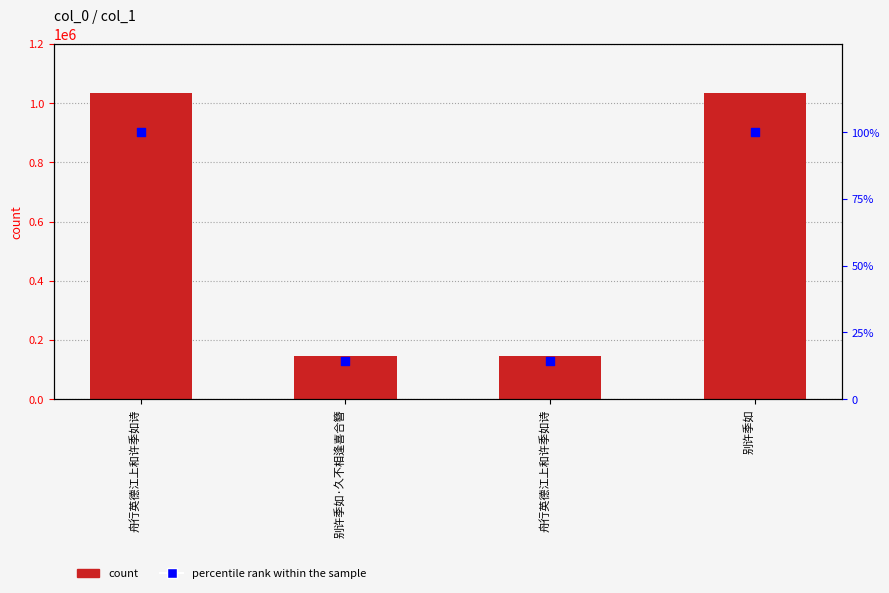

What are all the series names shown in the legend?

count, percentile rank within the sample